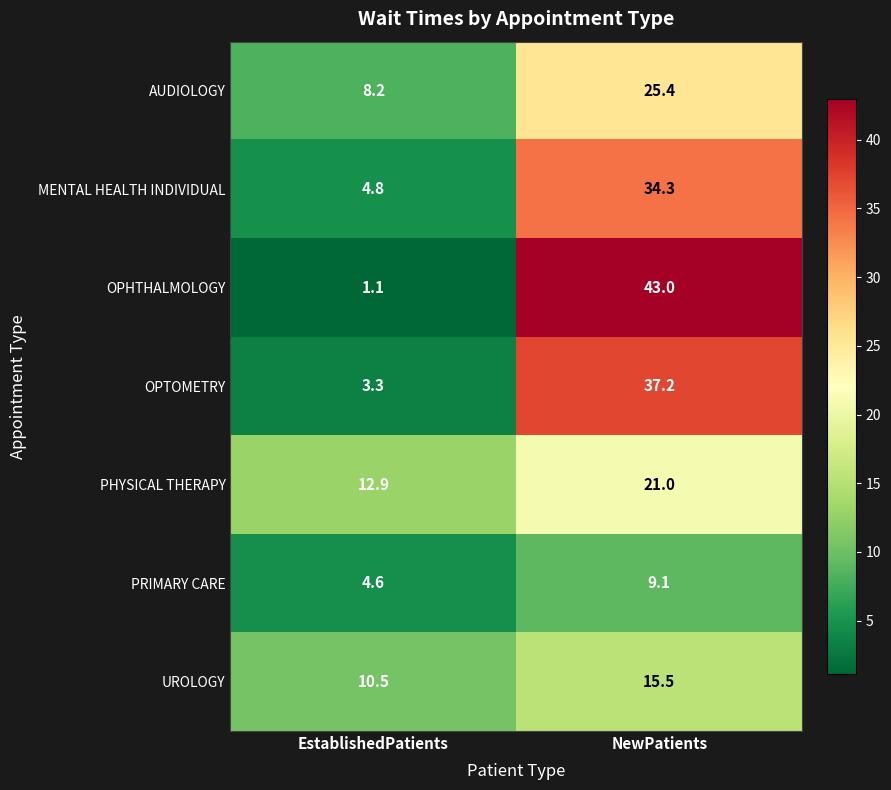

At how many categories does at least one series exceed 22?

1